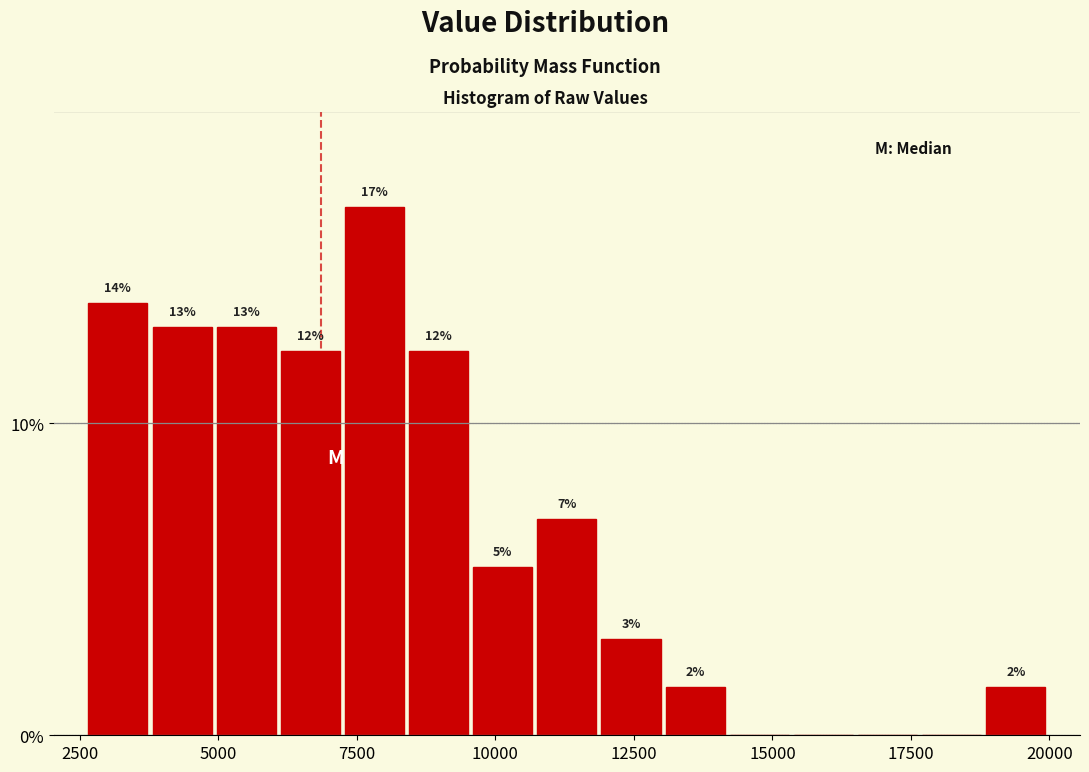

Around what value on the x-axis is the tallest bar? Give the approximate position of its centre, as read against the axis.

8000